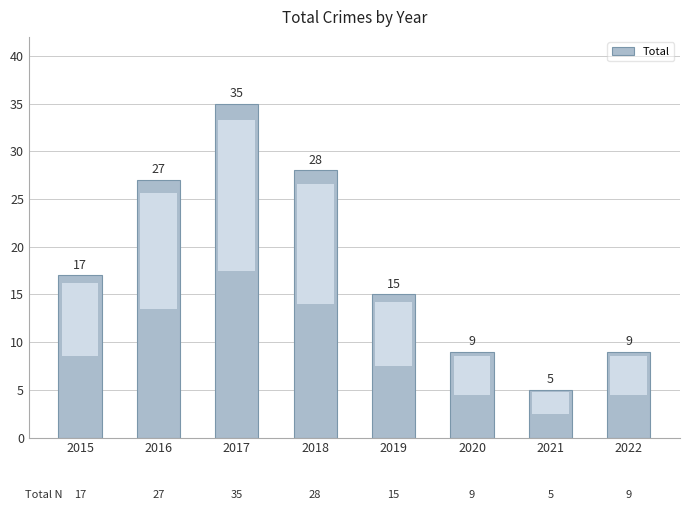

At which label is the value closest to 20?

2015